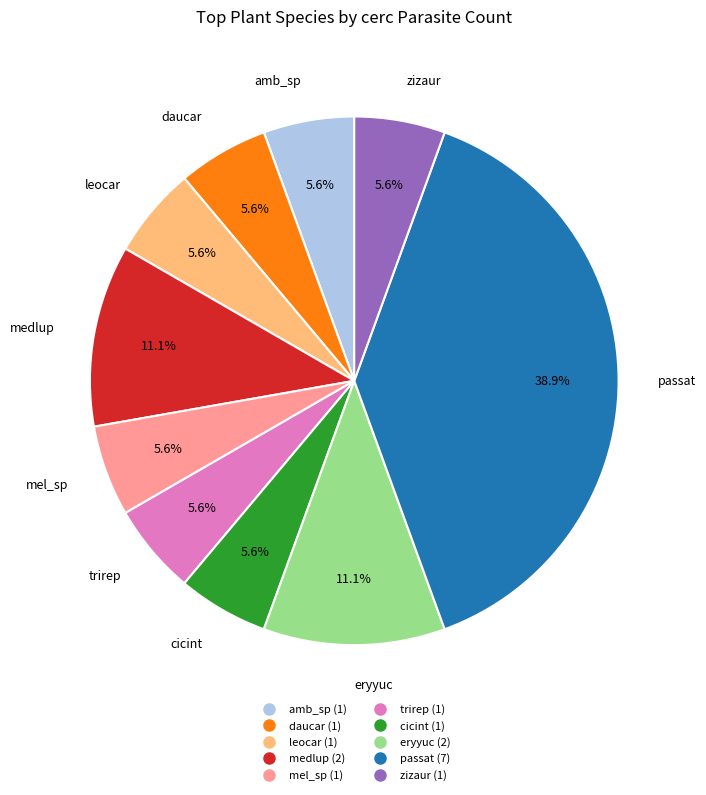

How many segments does this pie chart have?

10